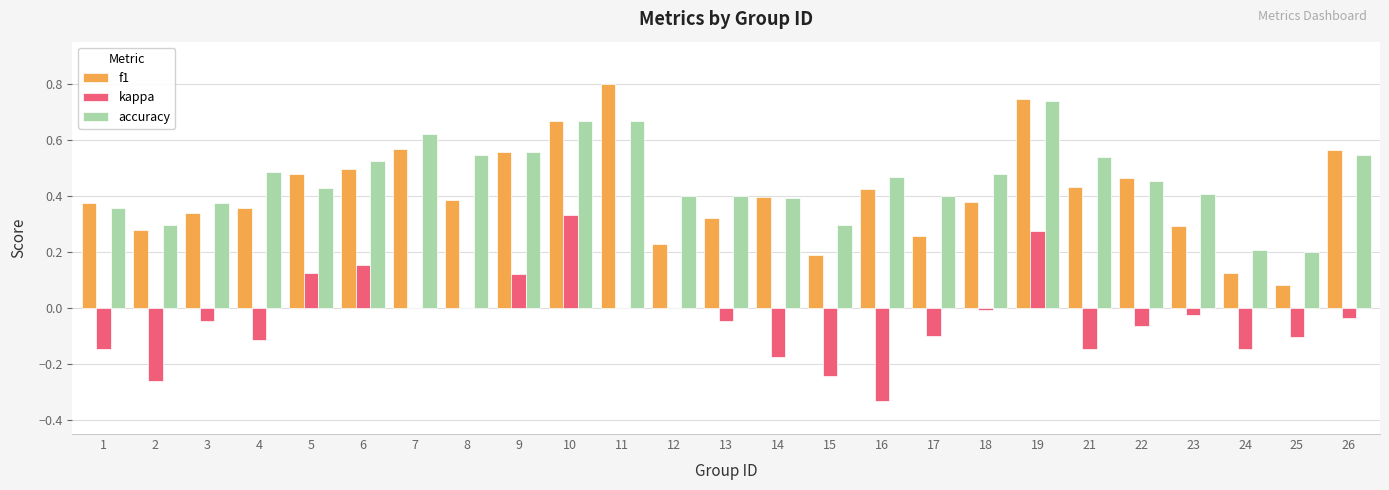

Which series changed the most between 9 and 12?

f1